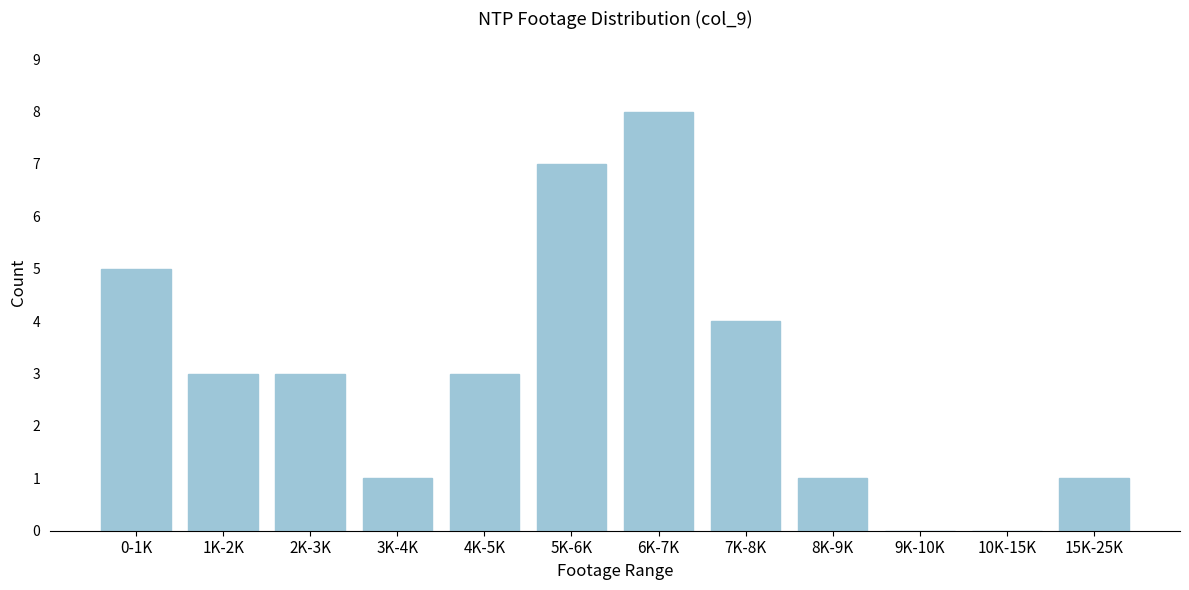

Reading left to right, extract all data points from this chart.

0-1K=5	1K-2K=3	2K-3K=3	3K-4K=1	4K-5K=3	5K-6K=7	6K-7K=8	7K-8K=4	8K-9K=1	9K-10K=0	10K-15K=0	15K-25K=1